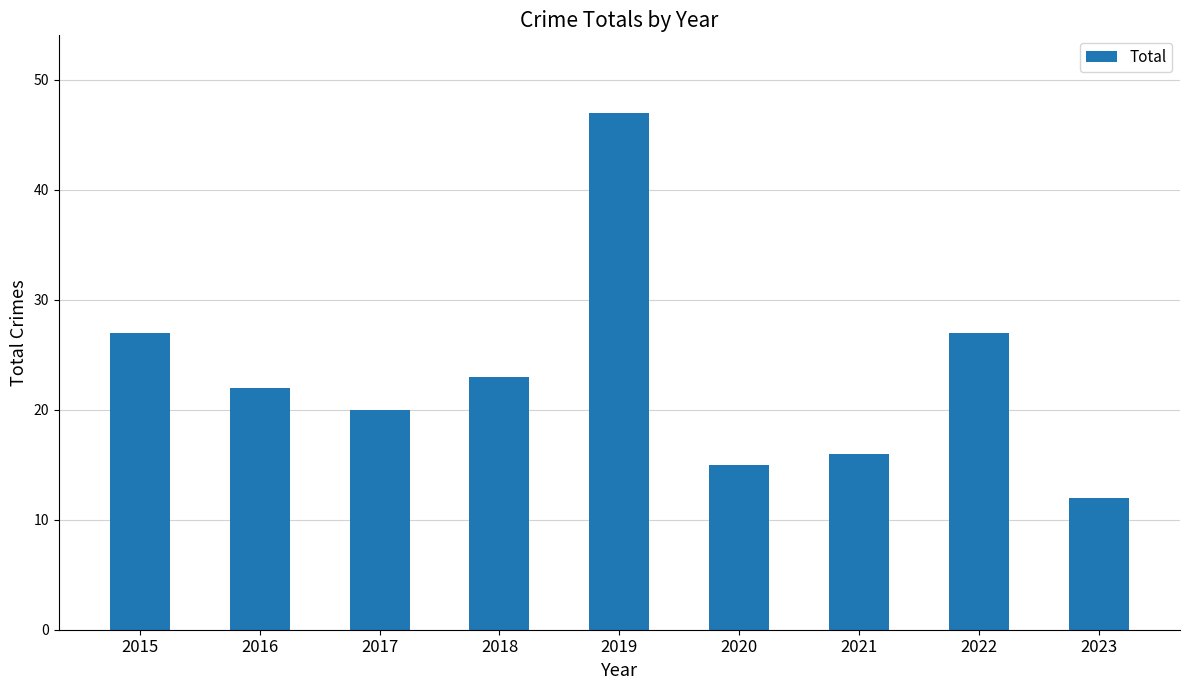

How many bars are there in total?

9